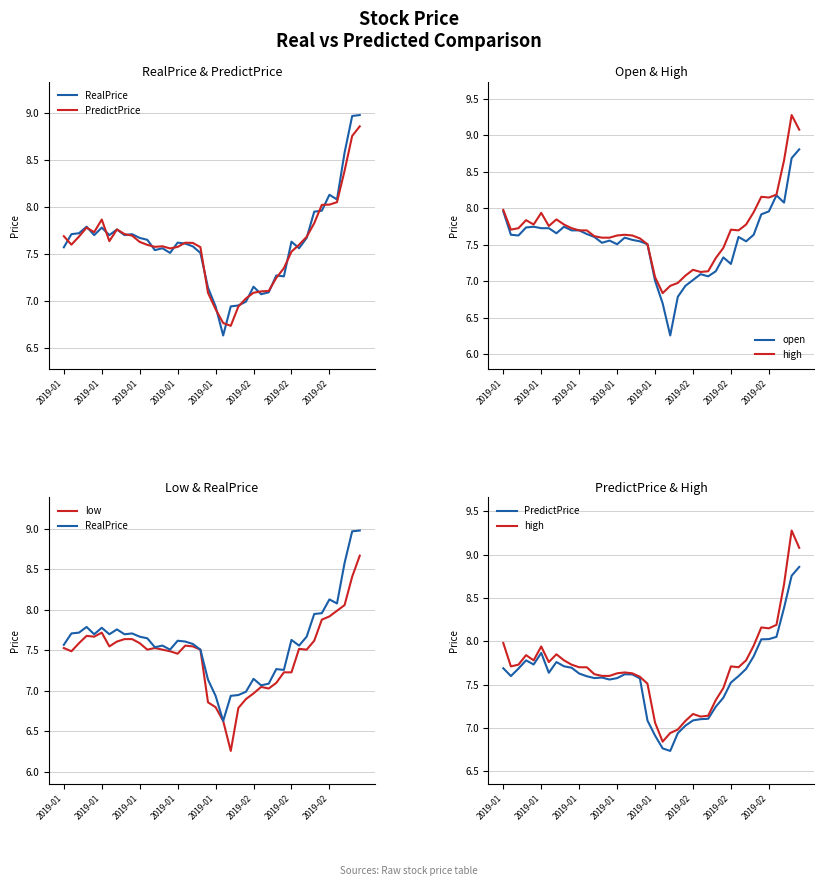

At which label is PredictPrice closest to 7?

24